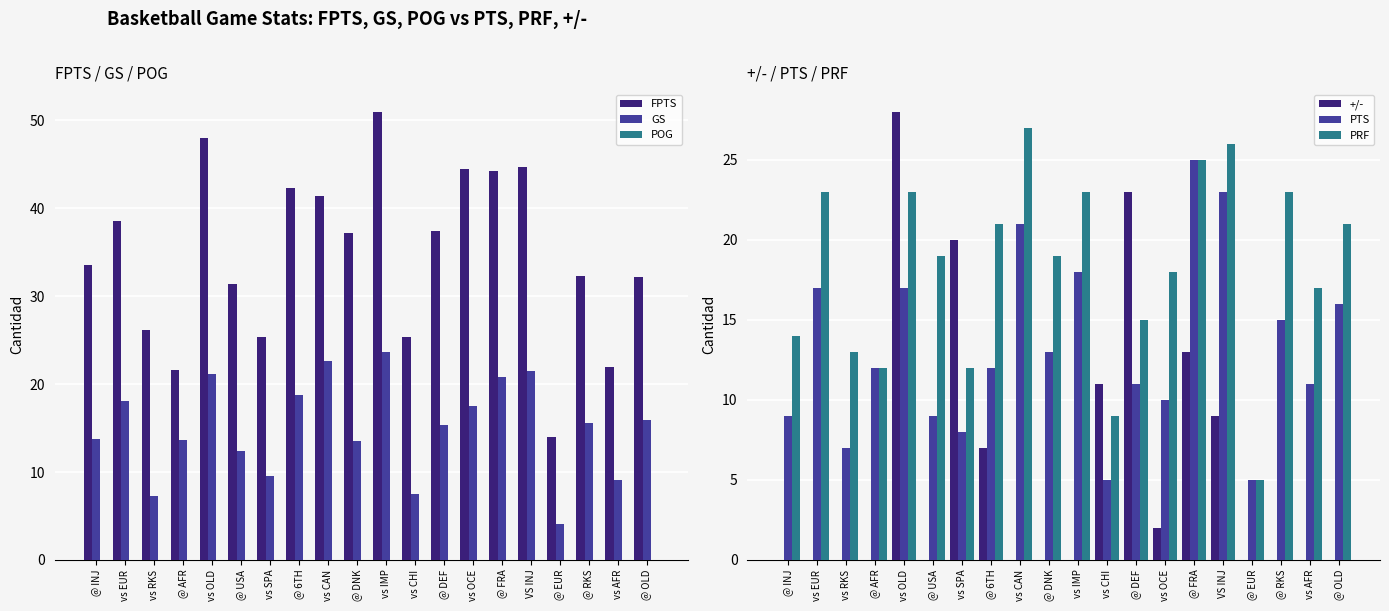

Does the chart contain any negative values?

No